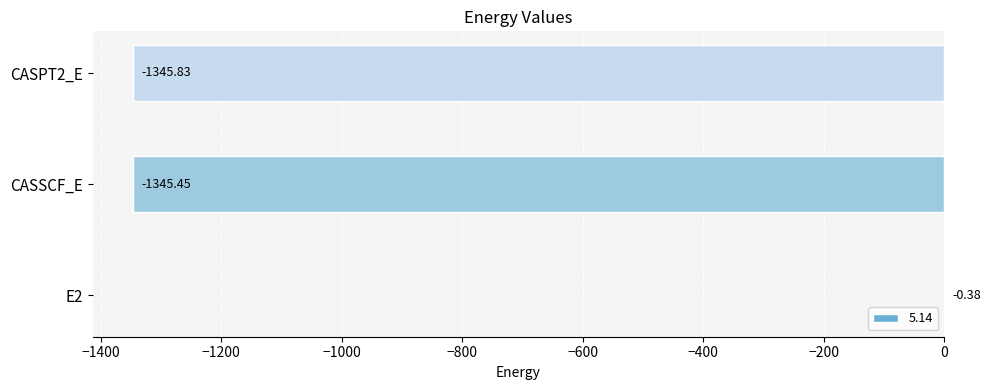

How many values exceed -1345?

1